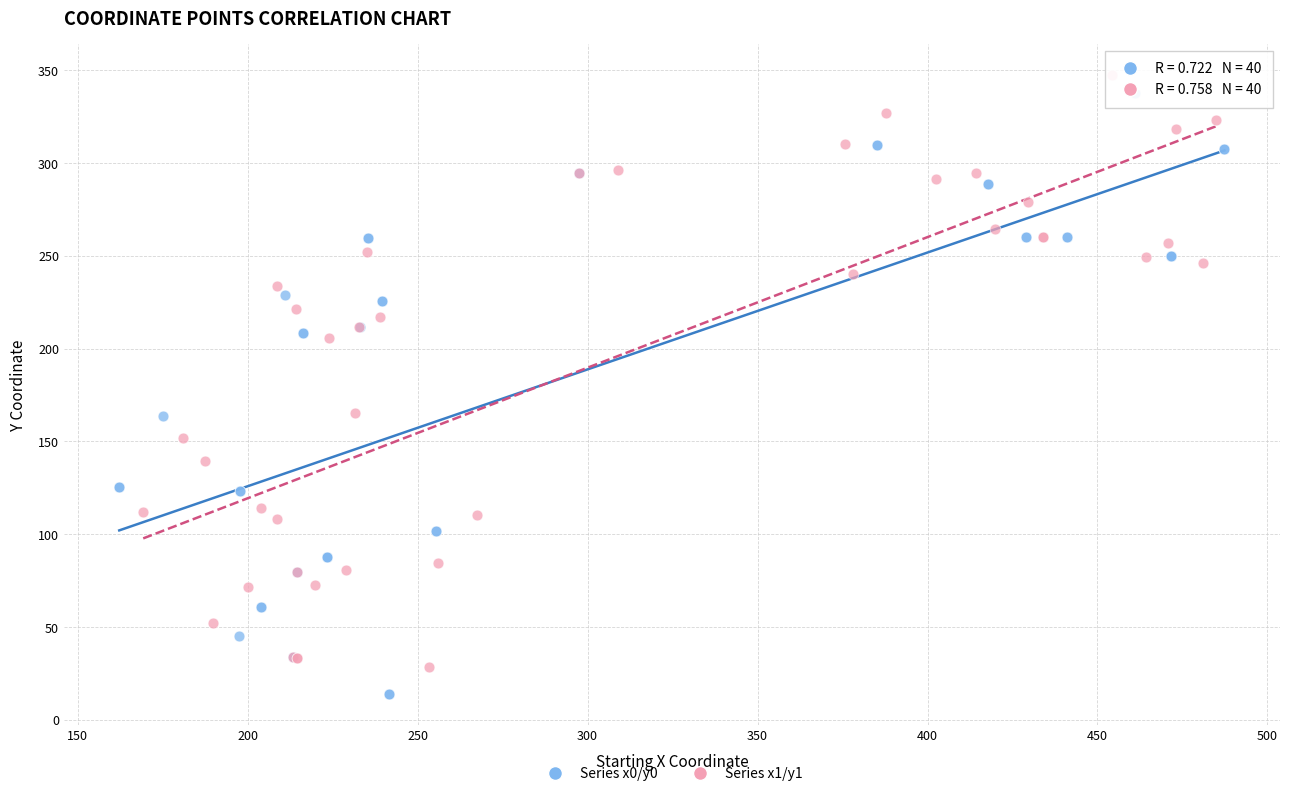

What are all the series names shown in the legend?

Series x0/y0, Series x1/y1